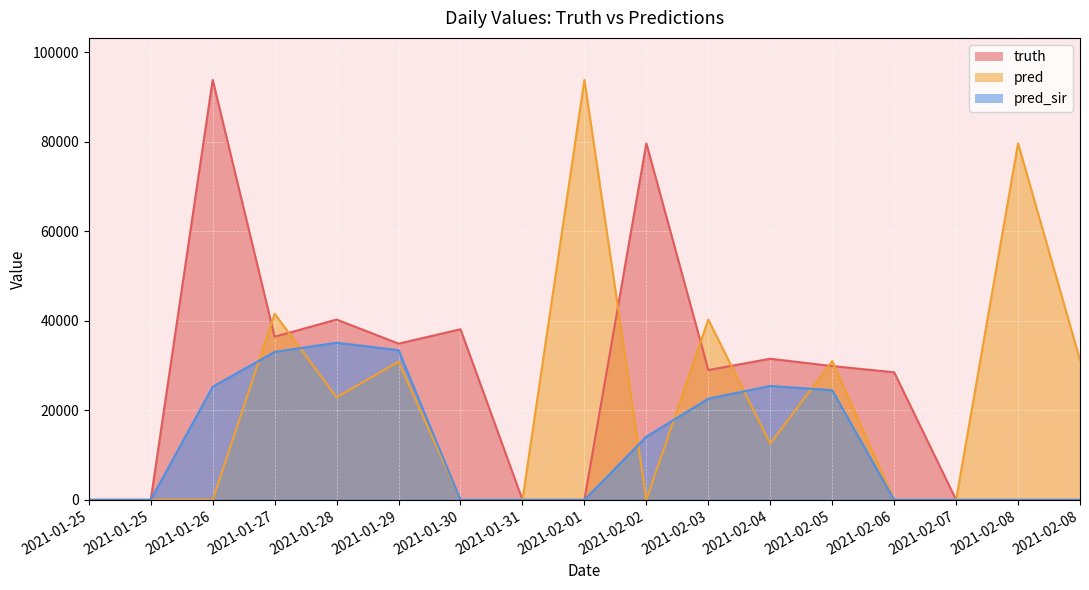

How many categories are shown in the chart?

17